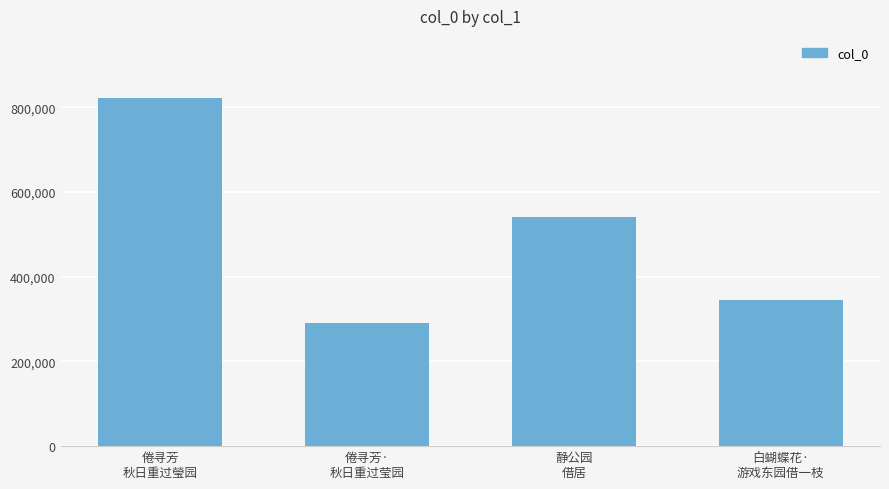

What is the change in value from 倦寻芳·
秋日重过莹园 to 白蝴蝶花·
游戏东园借一枝?

+54033